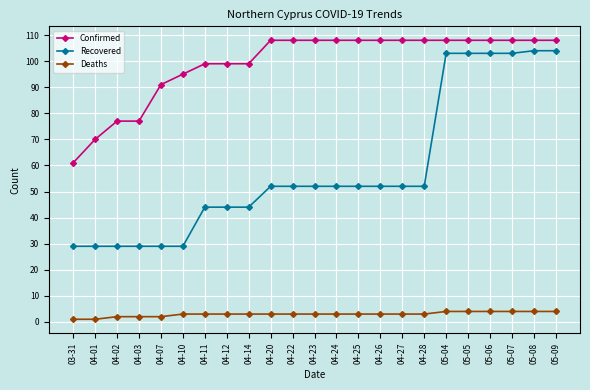

True or false: Recovered and Confirmed cross at least once.

False